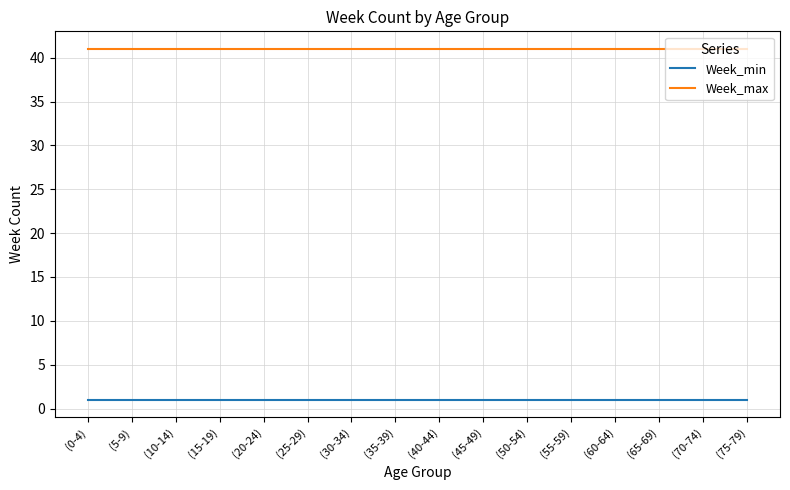

Reading left to right, list all the values displayed in this chart.

Week_min: 1	1	1	1	1	1	1	1	1	1	1	1	1	1	1	1
Week_max: 41	41	41	41	41	41	41	41	41	41	41	41	41	41	41	41